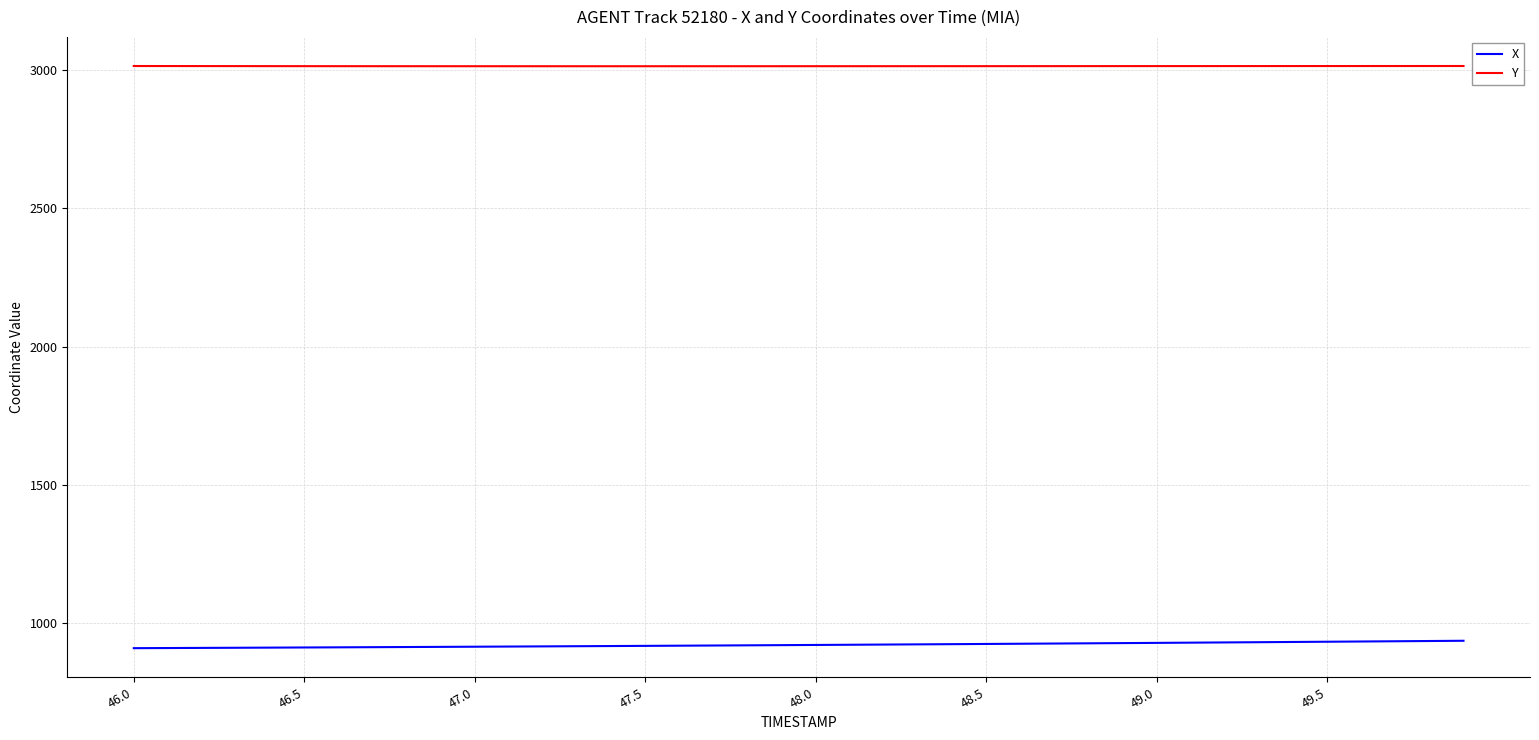

True or false: Y and X intersect in this chart.

False